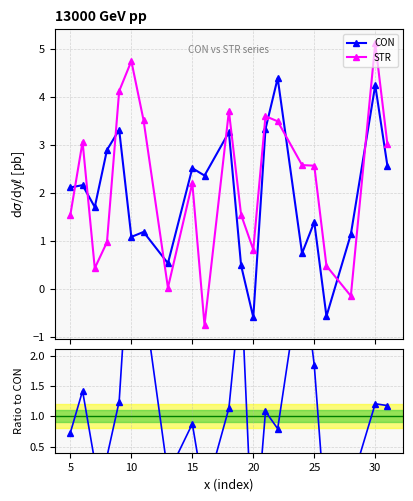

What is the maximum value for CON?

4.4